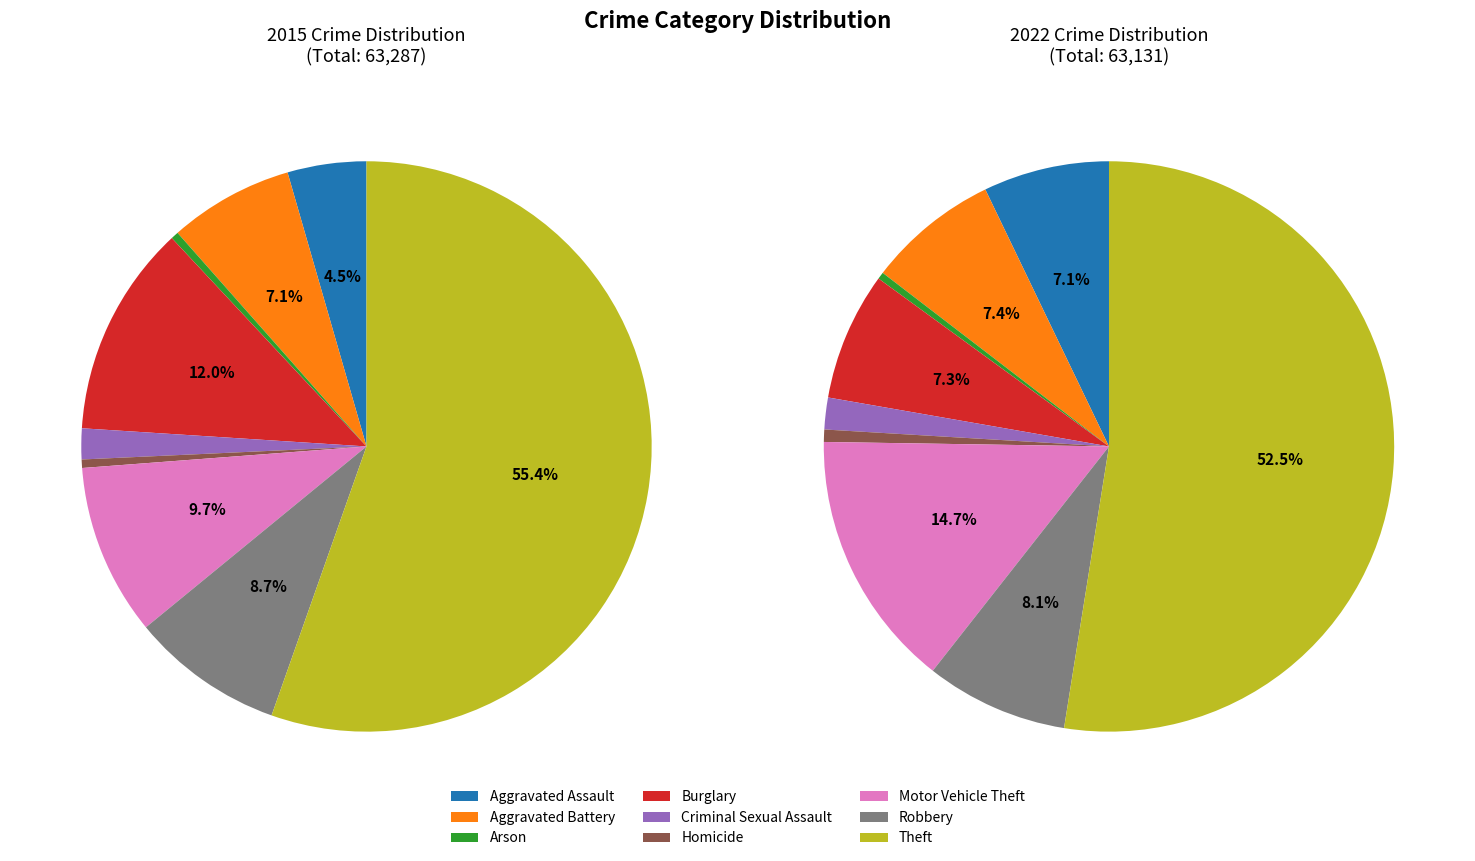

True or false: Criminal Sexual Assault accounts for 2% of the total.

True